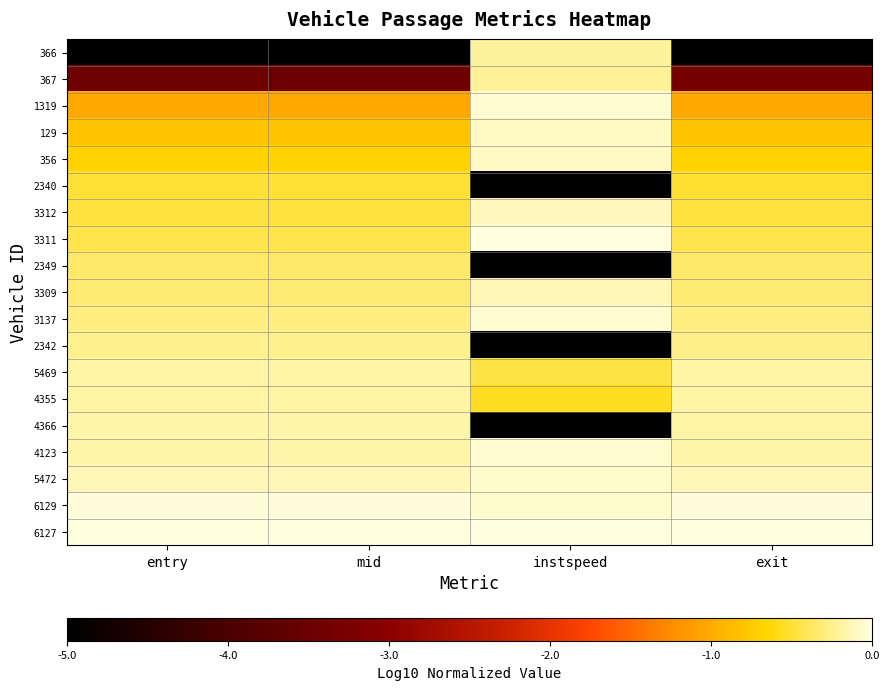

At how many categories does at least one series exceed -4?

4